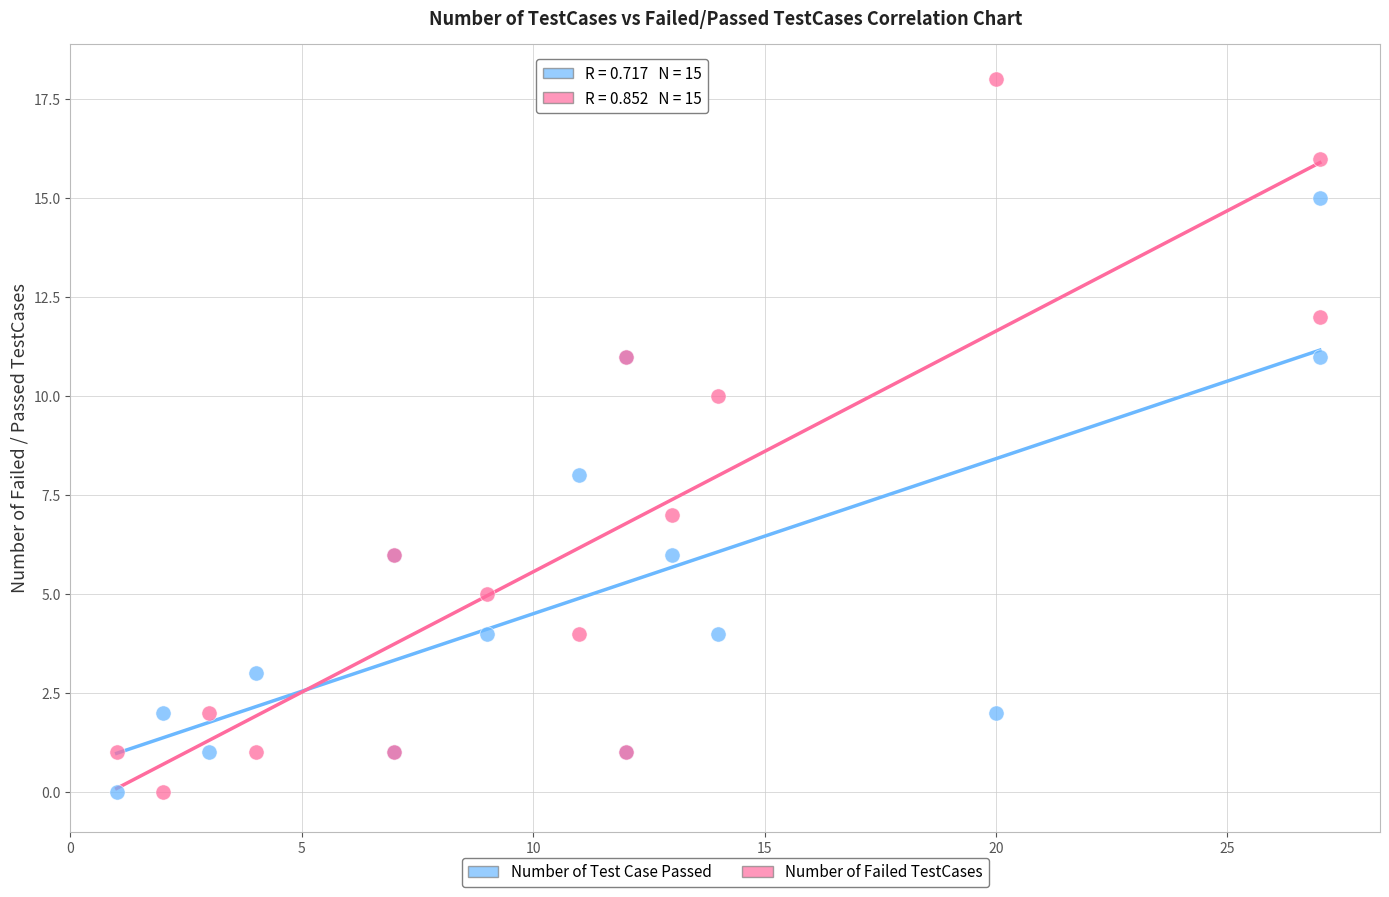

Which series reaches the maximum Y coordinate?

Number of Failed TestCases